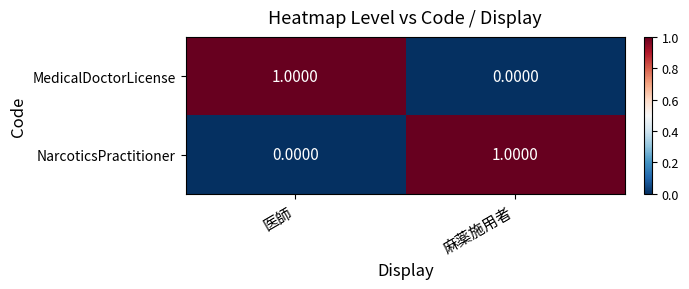

Rank the series at 麻薬施用者 from highest to lowest value.

NarcoticsPractitioner, MedicalDoctorLicense